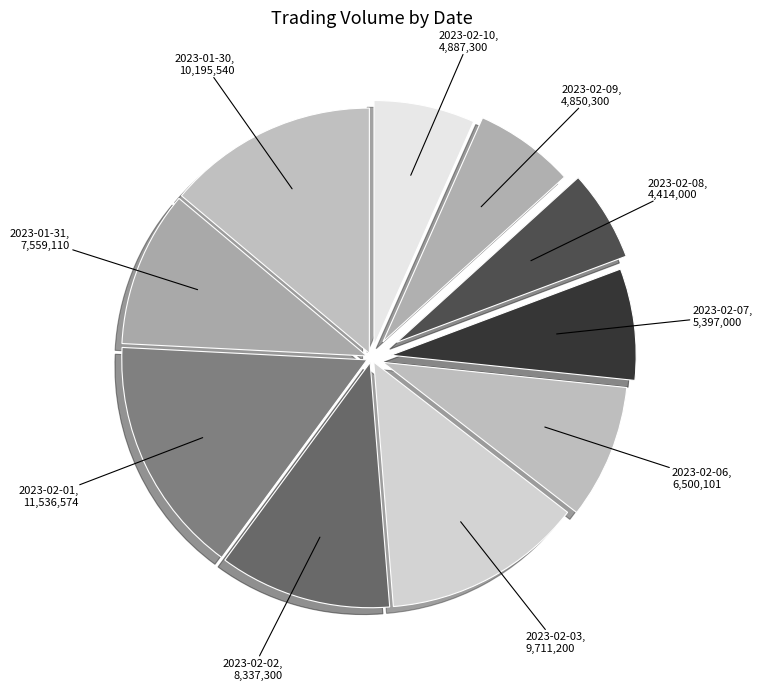

Does any single category account for the majority?

No